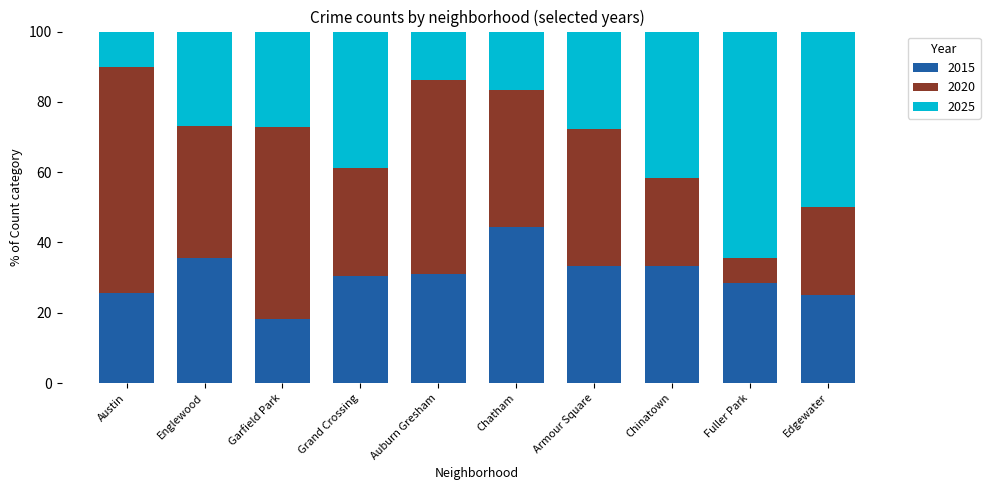

What is the total value across all series at Auburn Gresham?

100.0